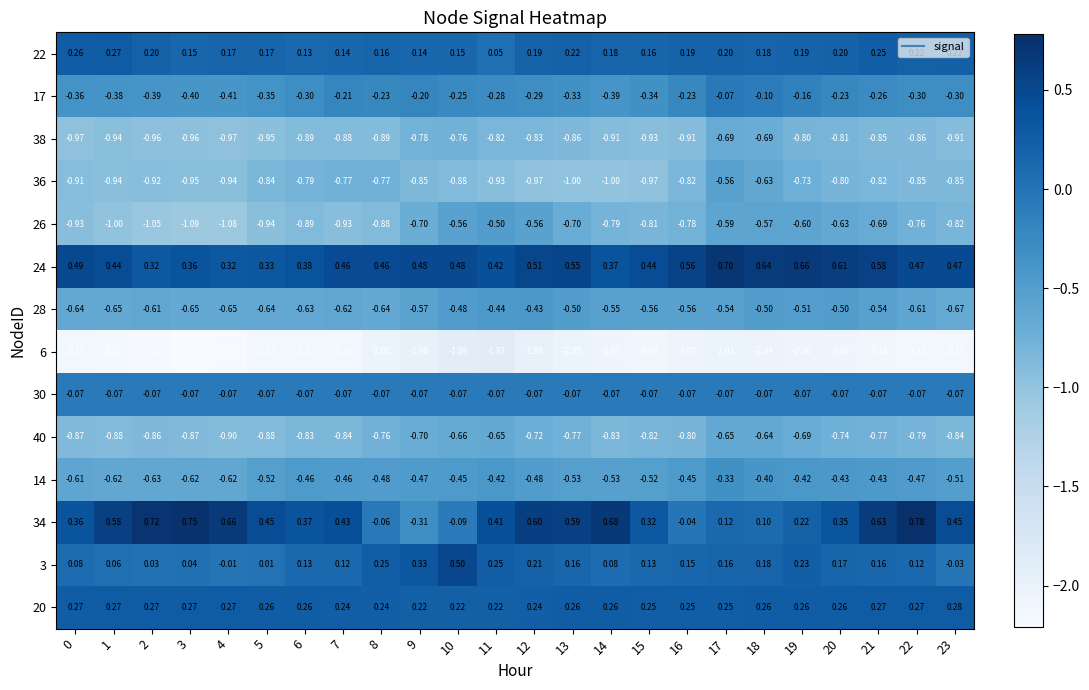

Is the value of 3 at 19 greater than the value of 6 at 12?

Yes